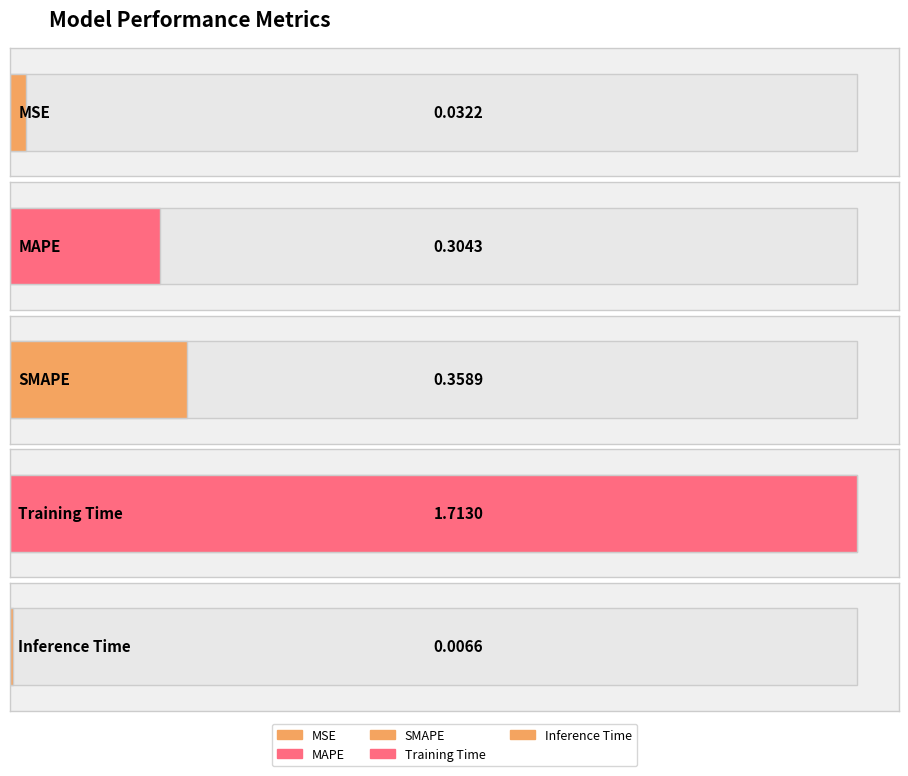

At which category does the chart reach its minimum across all series?

Inference Time